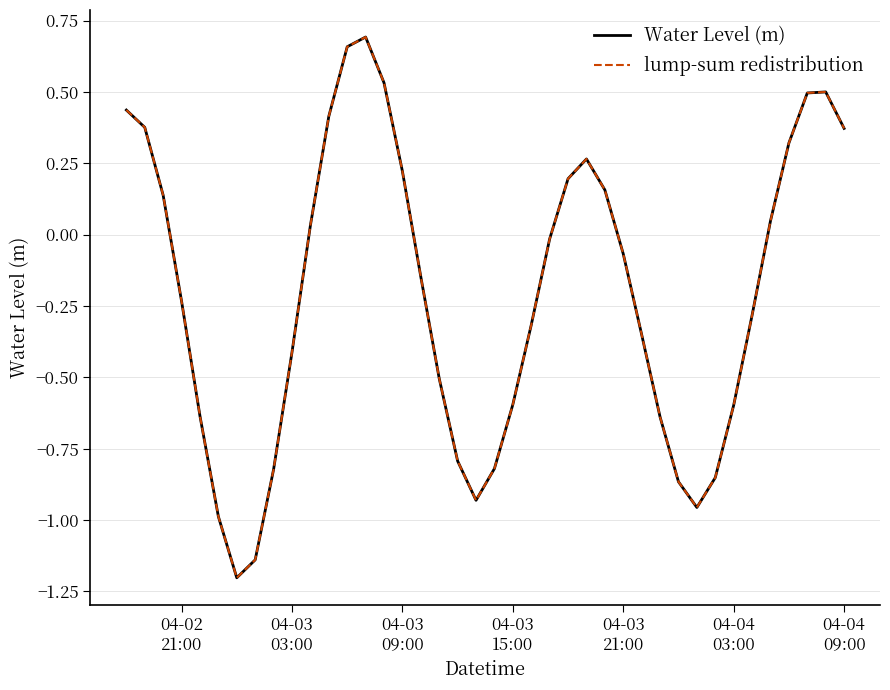

Does the chart have visible grid lines?

Yes